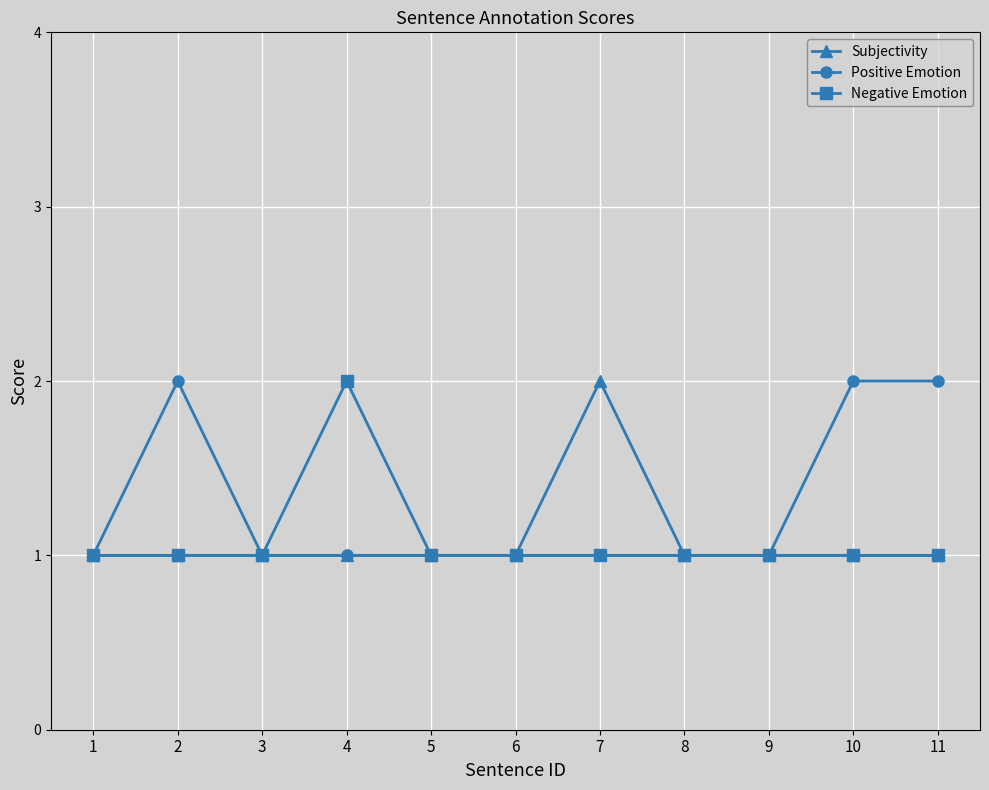

How many categories are shown in the chart?

11